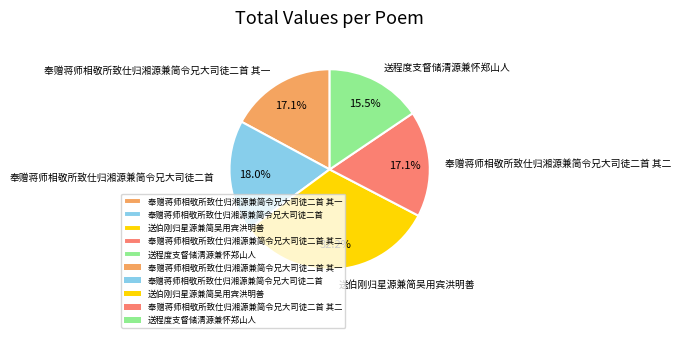

To the nearest percent, what is the average slice percentage?

20%